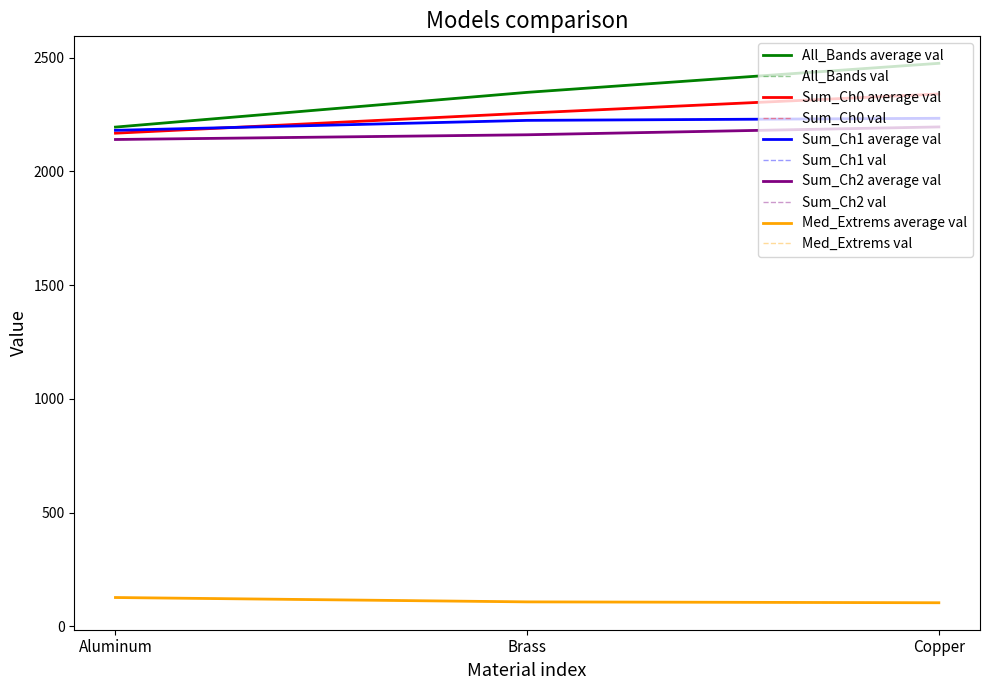

Does the chart have visible grid lines?

No